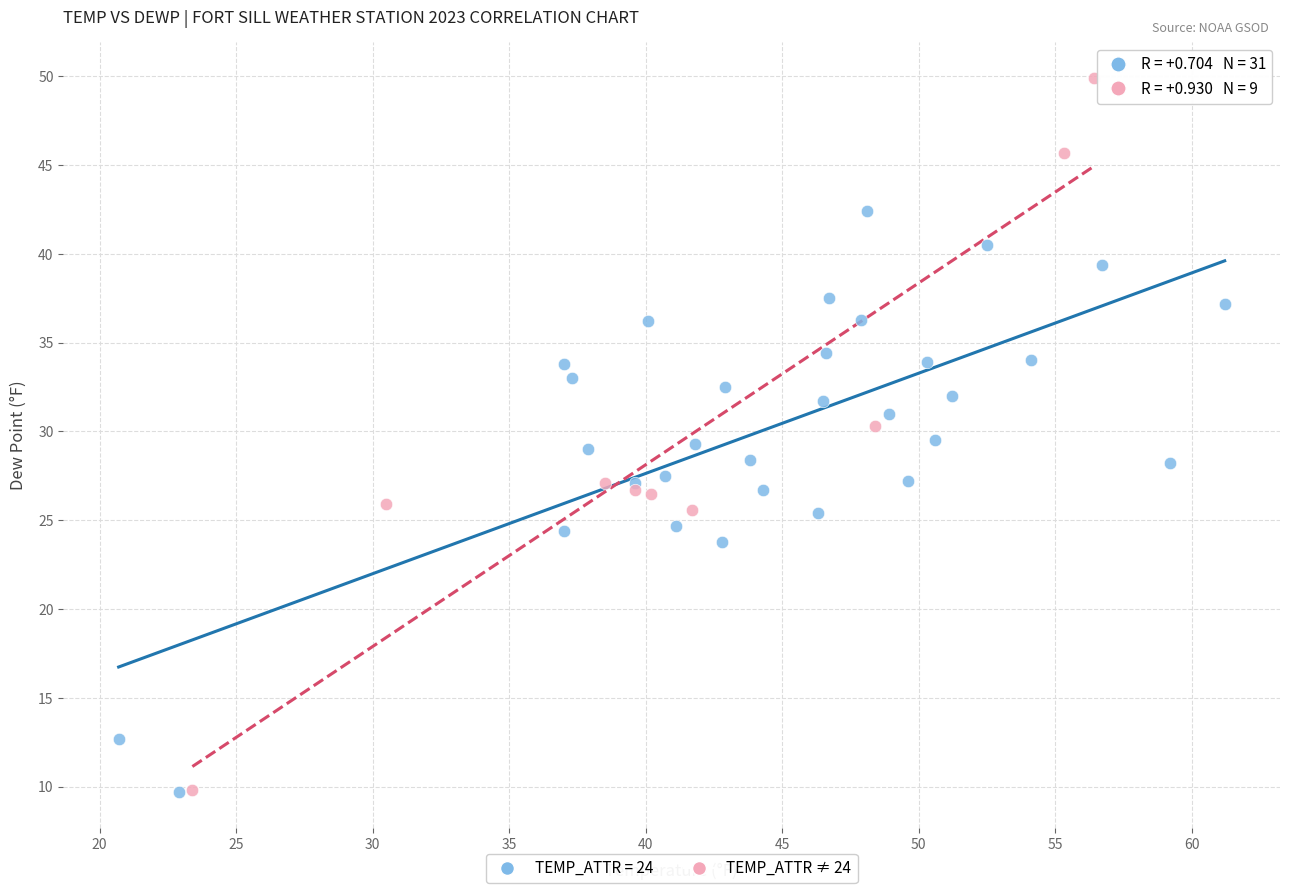

Which series reaches the maximum Y coordinate?

TEMP_ATTR ≠ 24